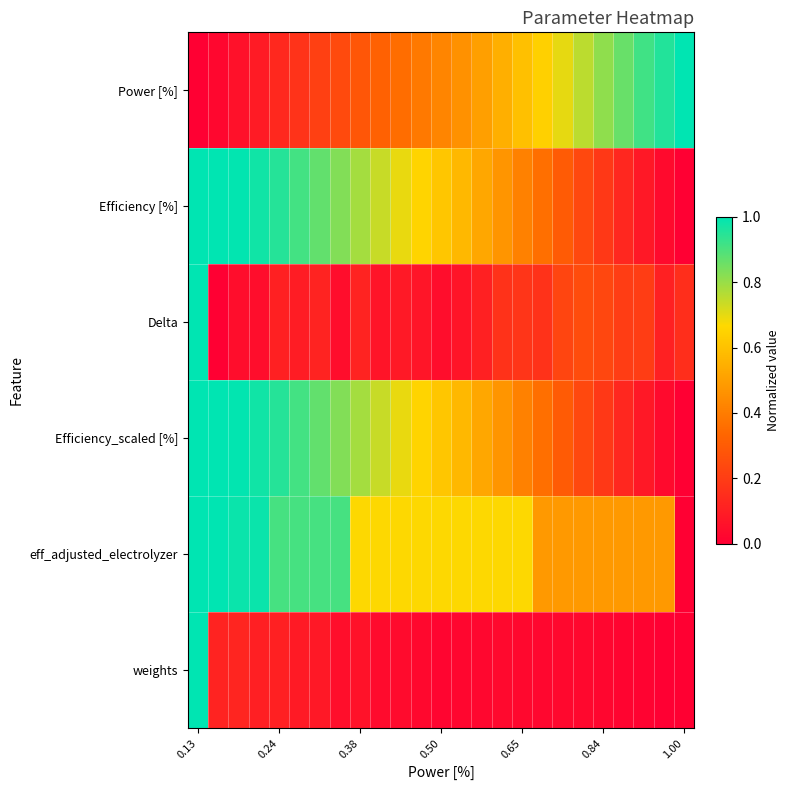

Reading left to right, extract all data points from this chart.

Power [%]: 0.0	0.0	0.1	0.1	0.1	0.2	0.2	0.2	0.3	0.3	0.4	0.4	0.4	0.5	0.5	0.5	0.6	0.6	0.7	0.8	0.8	0.9	0.9	1.0	1.0
Efficiency [%]: 1.0	1.0	1.0	1.0	1.0	0.9	0.9	0.8	0.8	0.7	0.7	0.7	0.6	0.6	0.5	0.5	0.4	0.4	0.3	0.2	0.2	0.1	0.1	0.0	0.0
Delta: 1.0	0.0	0.0	0.0	0.1	0.1	0.1	0.0	0.1	0.1	0.1	0.1	0.0	0.1	0.1	0.2	0.2	0.2	0.2	0.2	0.2	0.2	0.2	0.1	0.2
Efficiency_scaled [%]: 1.0	1.0	1.0	1.0	1.0	0.9	0.9	0.8	0.8	0.7	0.7	0.7	0.6	0.6	0.5	0.5	0.4	0.4	0.3	0.2	0.2	0.1	0.1	0.0	0.0
eff_adjusted_electrolyzer: 1.0	1.0	1.0	1.0	0.9	0.9	0.9	0.9	0.7	0.7	0.7	0.7	0.7	0.7	0.7	0.7	0.7	0.5	0.5	0.5	0.5	0.5	0.5	0.5	0.0
weights: 1.0	0.1	0.1	0.1	0.1	0.1	0.1	0.0	0.1	0.0	0.0	0.0	0.0	0.0	0.0	0.0	0.0	0.0	0.0	0.0	0.0	0.0	0.0	0.0	0.0